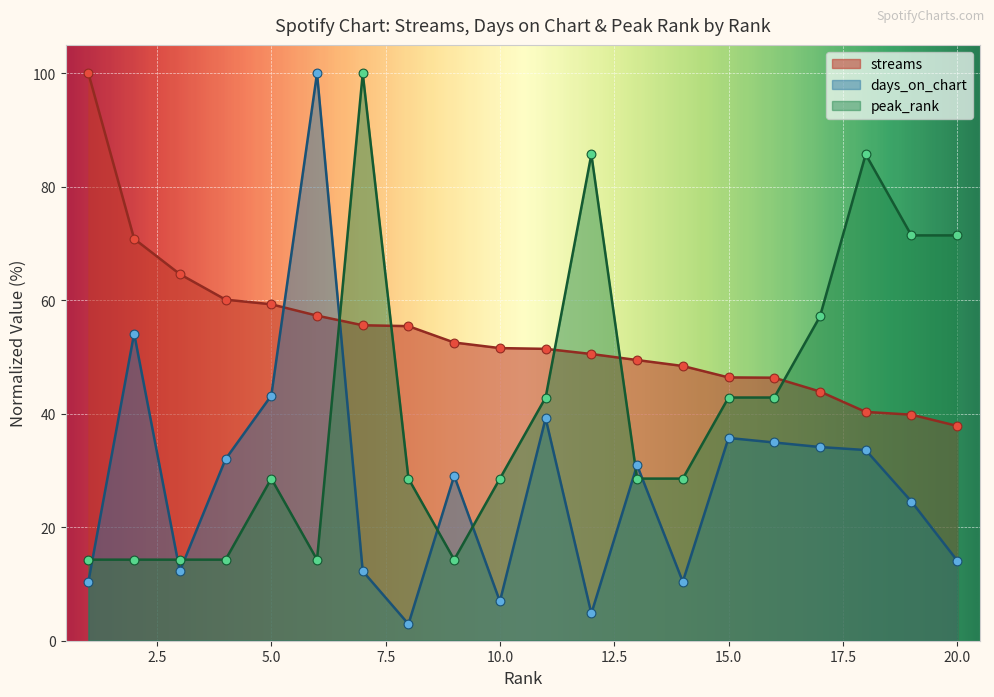

What are all the series names shown in the legend?

streams, days_on_chart, peak_rank